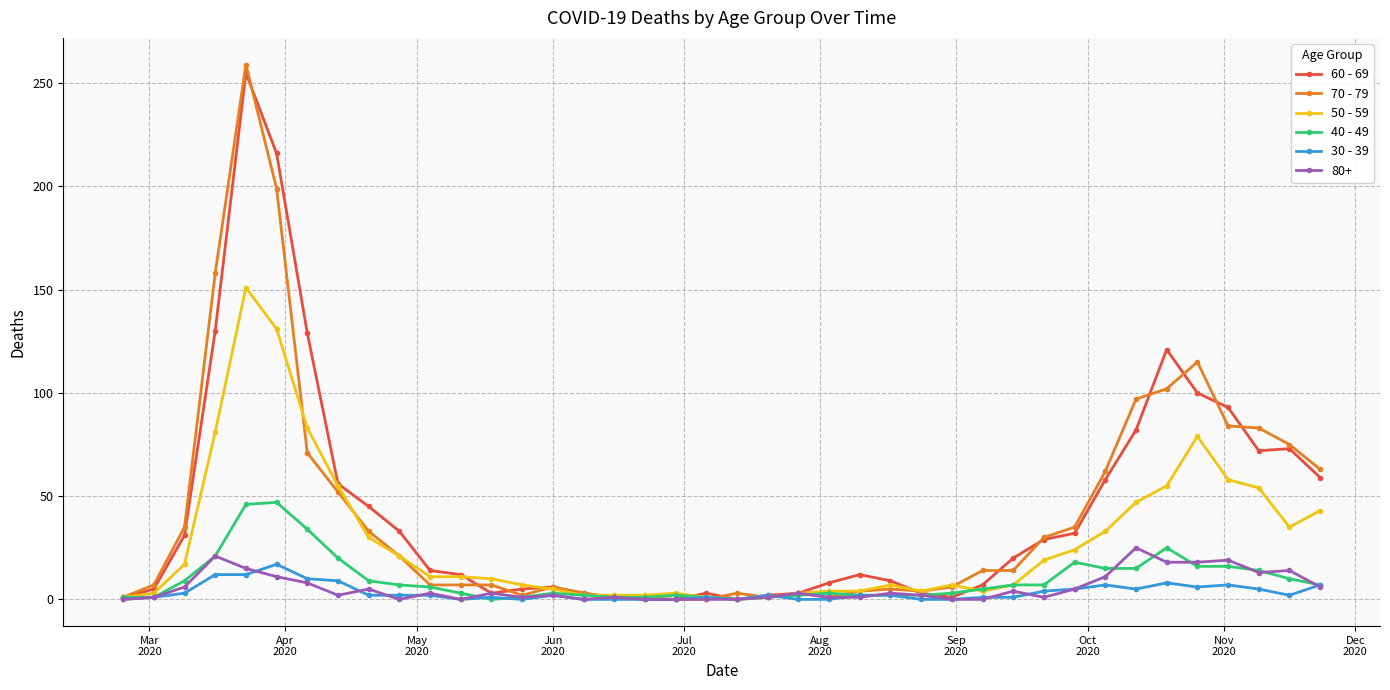

Which series has the largest range (max minus min)?

70 - 79